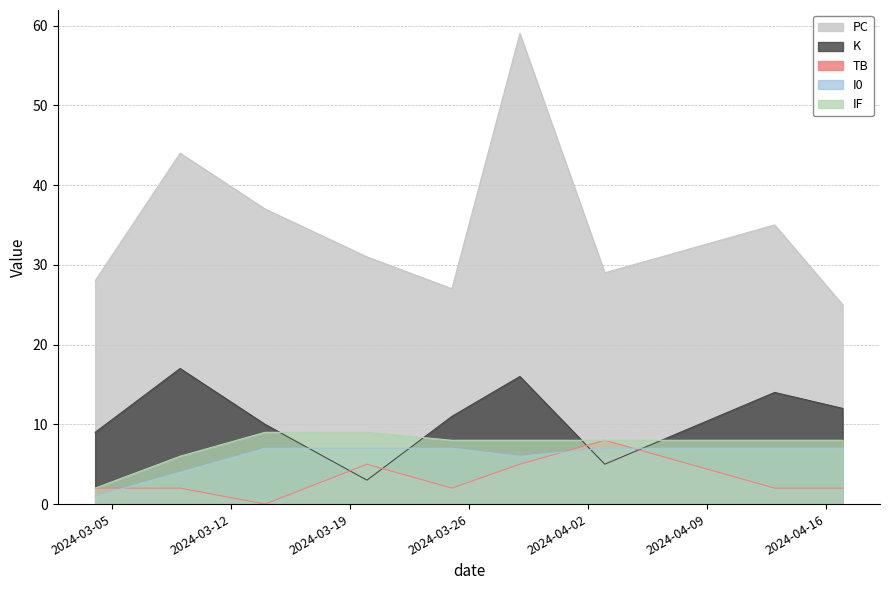

What are all the series names shown in the legend?

PC, K, TB, I0, IF